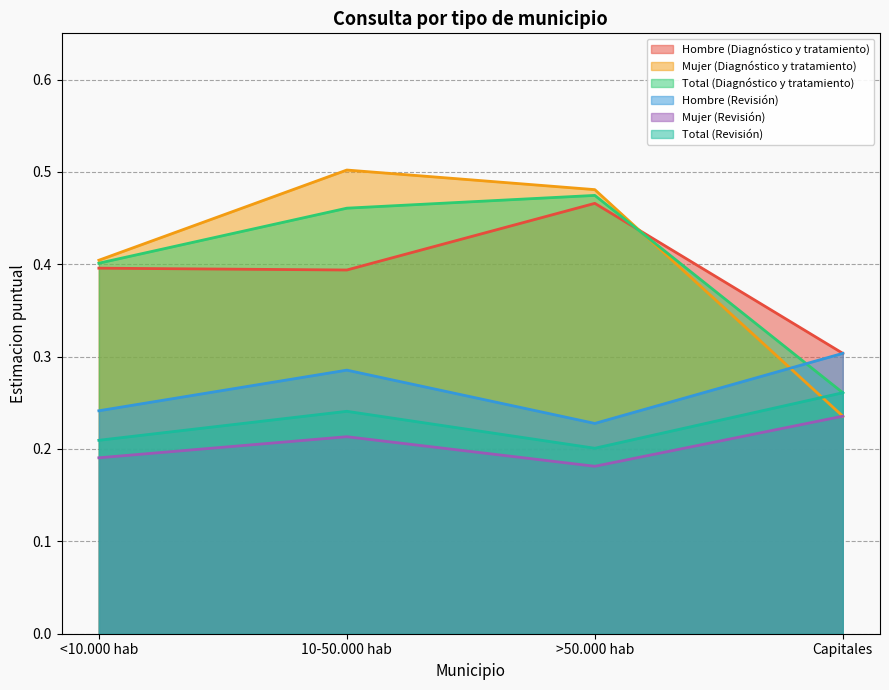

Where is Hombre_est nearest to the value 0?

Capitales